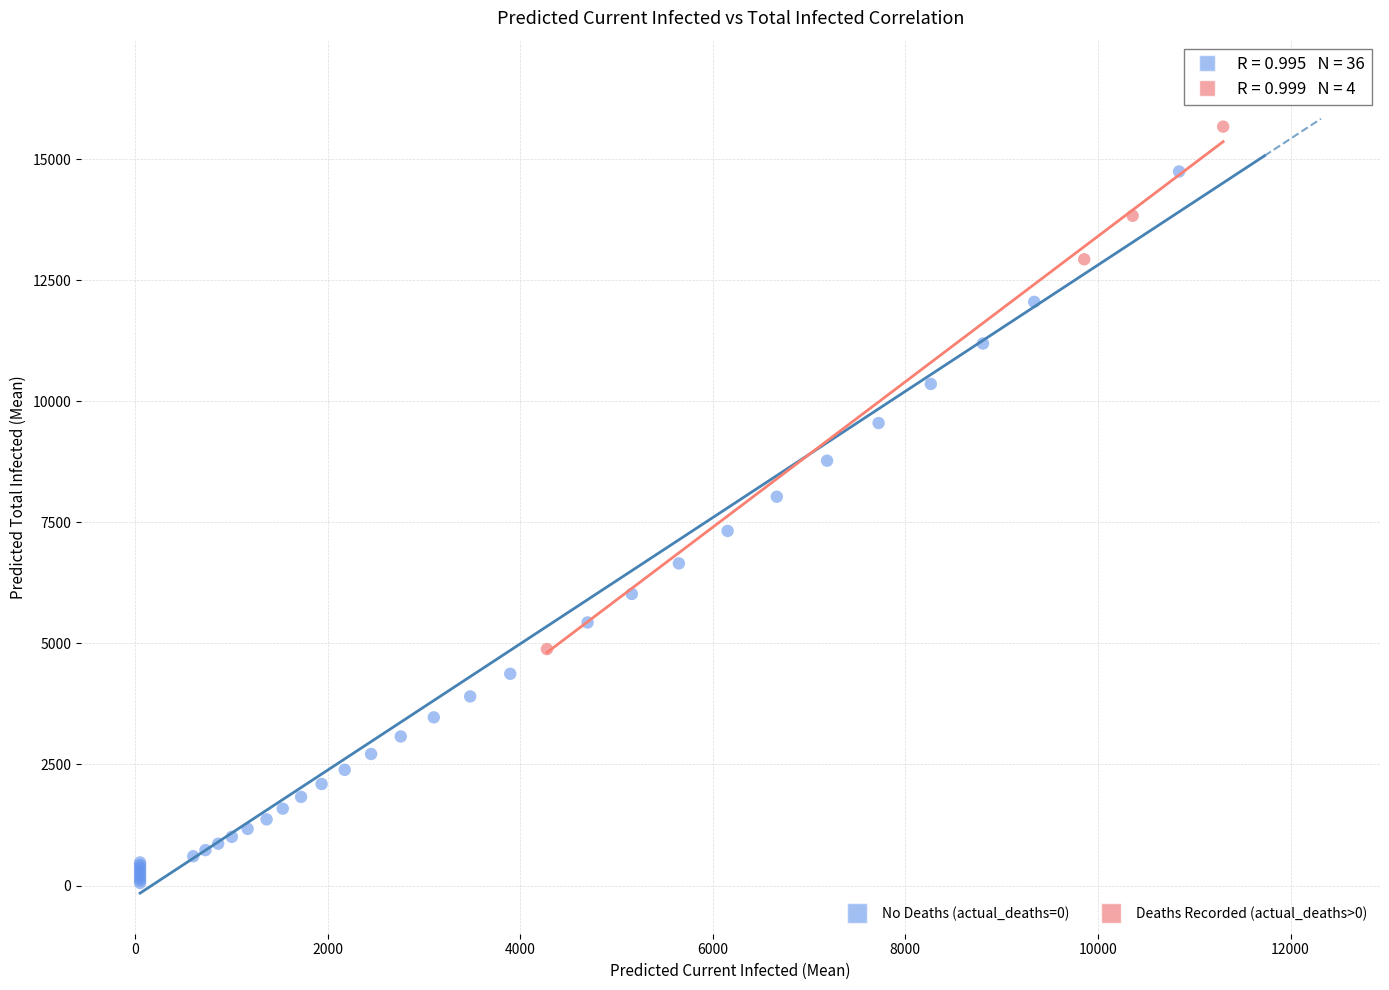

What are all the series names shown in the legend?

No Deaths (actual_deaths=0), Deaths Recorded (actual_deaths>0)